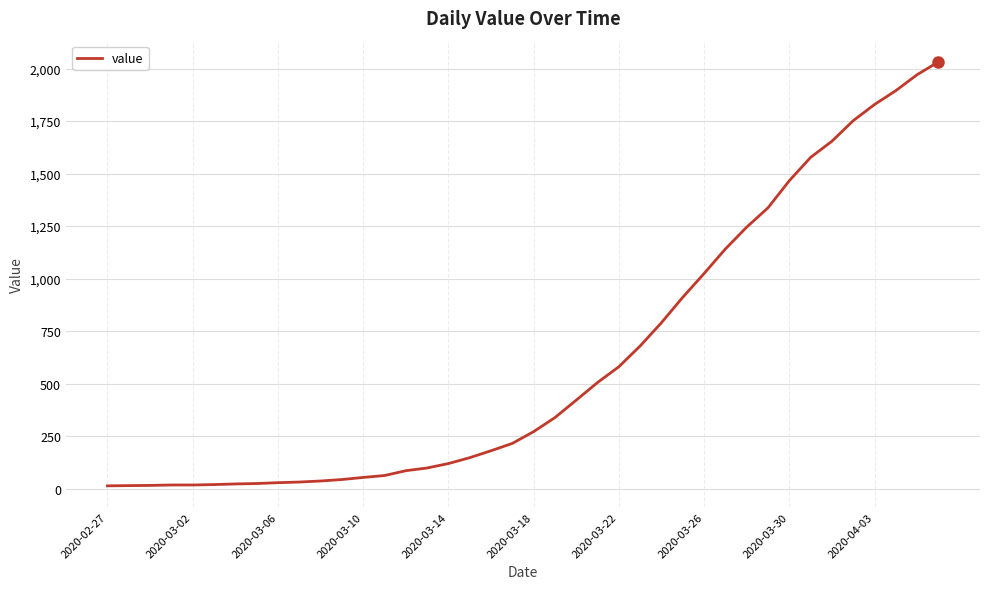

What is the greatest value displayed?

2032